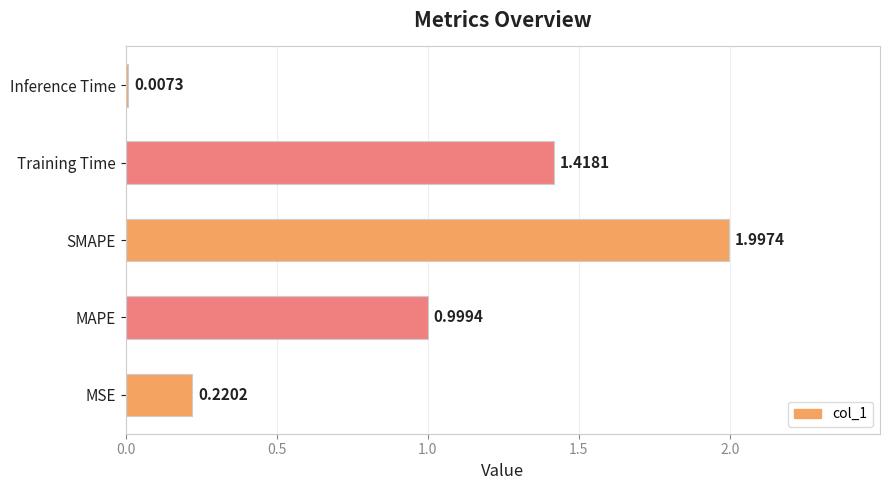

What is the sum of all values?

4.6